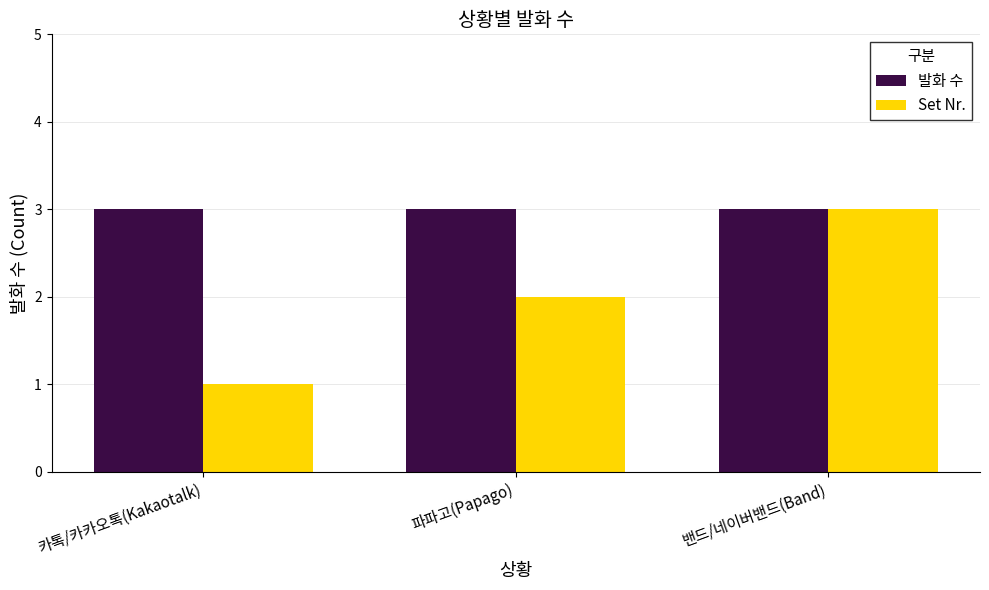

How many data points does each series have?

3